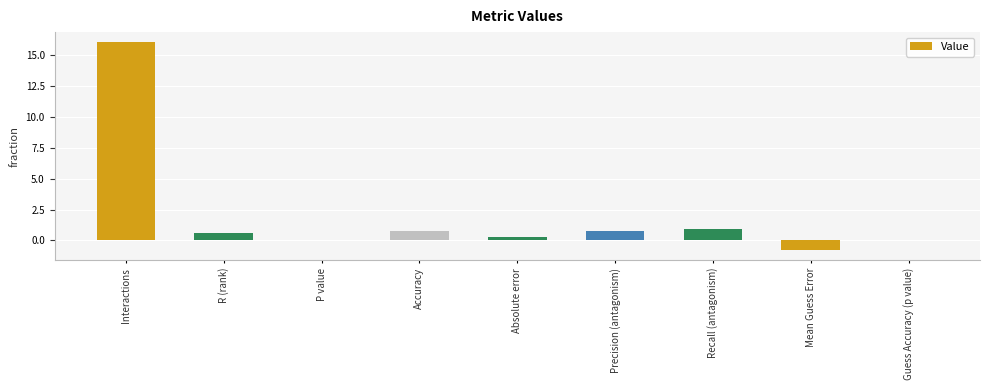

What is the sum of all values?

18.6